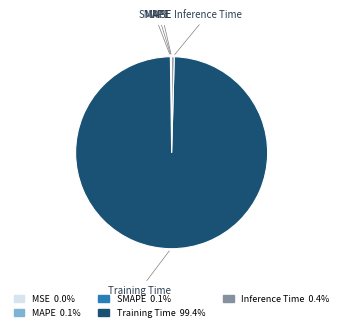

Which category accounts for the majority?

Training Time